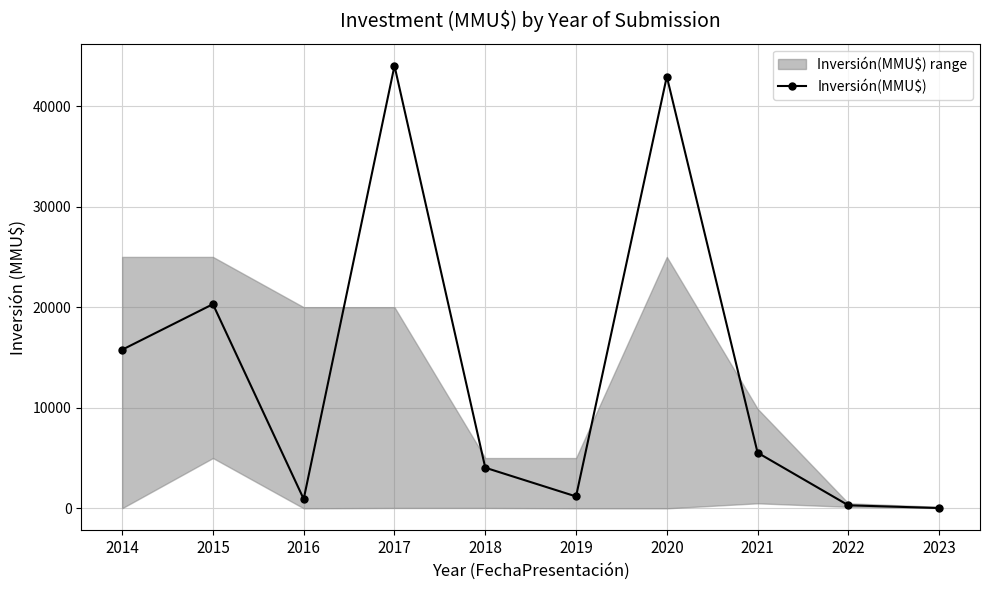

Reading left to right, transcribe all the data shown in this chart.

2014=15770	2015=20300	2016=922	2017=44003	2018=4040	2019=1182	2020=42931	2021=5531	2022=300	2023=30